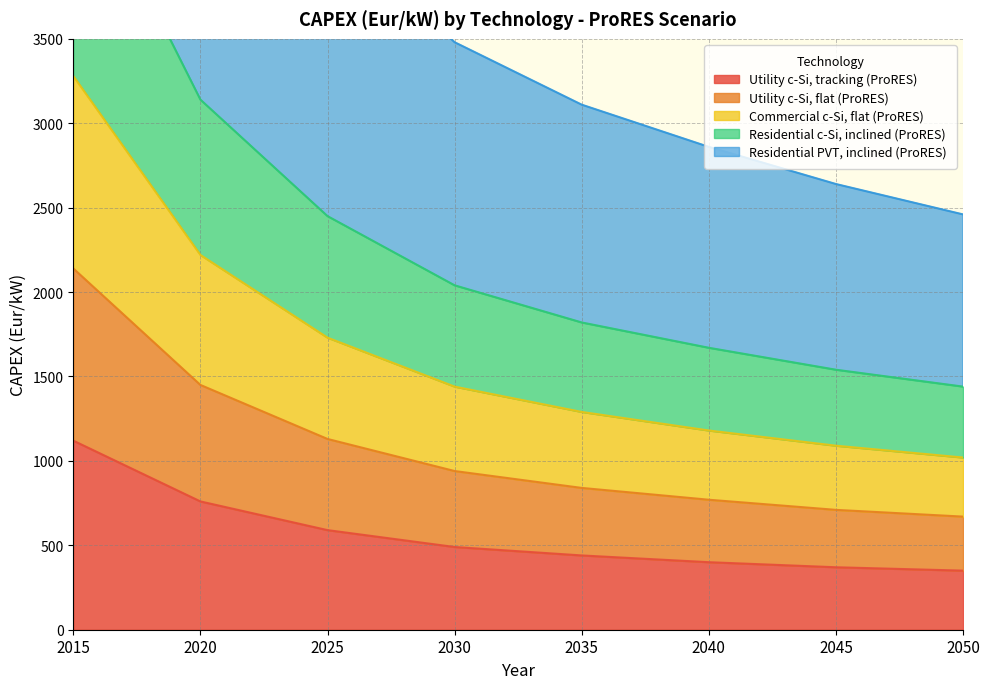

What is the minimum value for Utility c-Si, tracking (ProRES)?

350